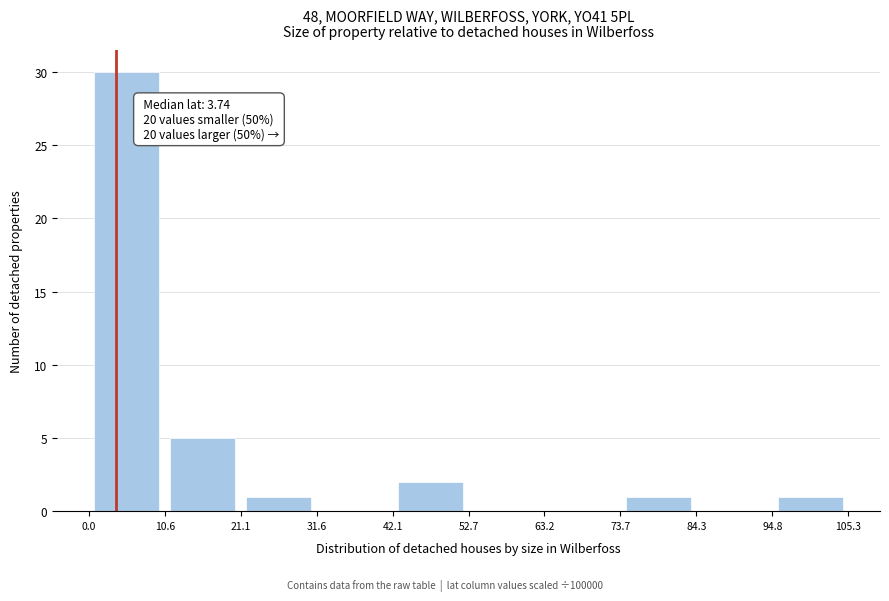

Over which range of the x-axis is the bar tallest?

0.0 to 10.6